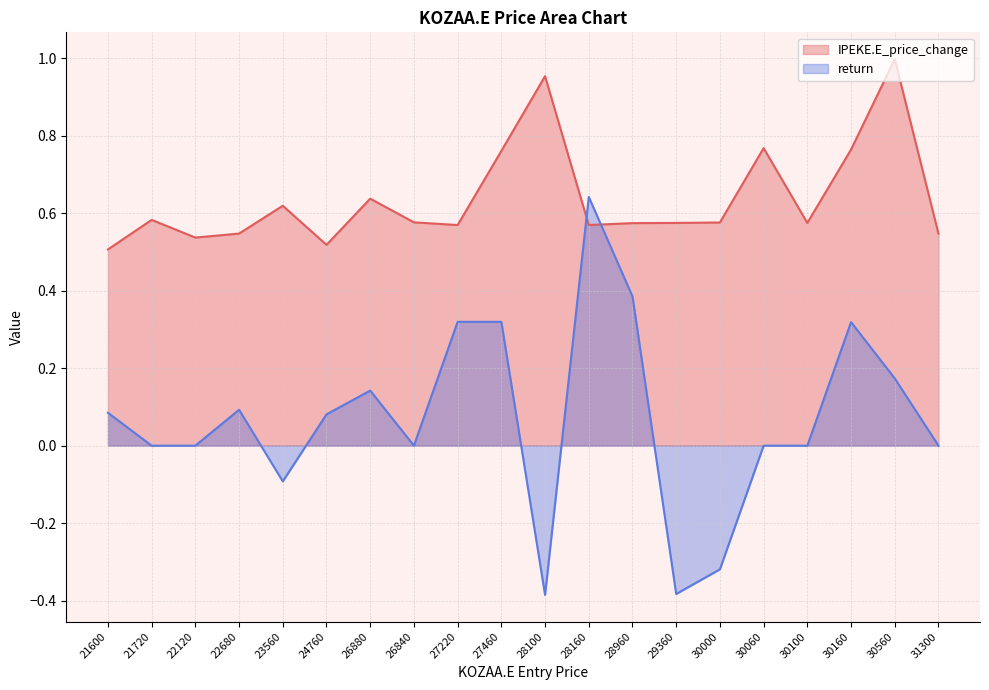

What value does the IPEKE.E_price_change series have at 26840?

0.6